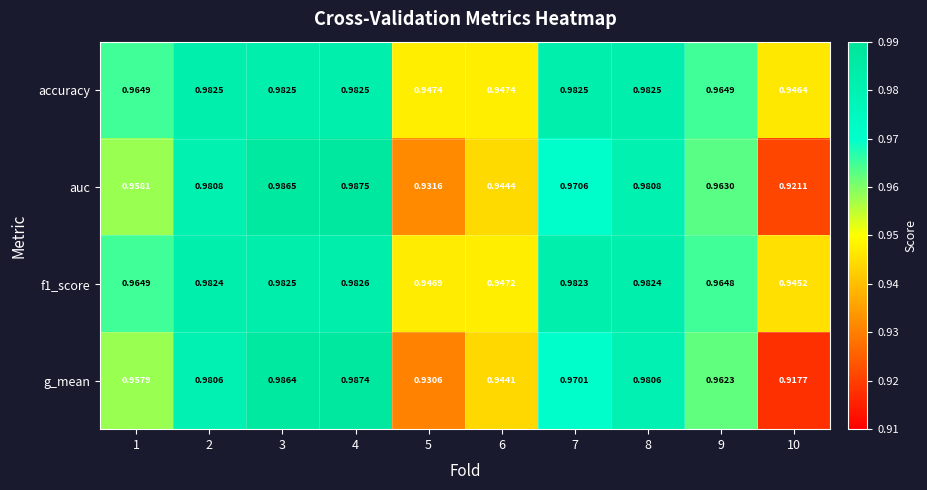

Is the value of auc at 7 greater than the value of f1_score at 1?

Yes